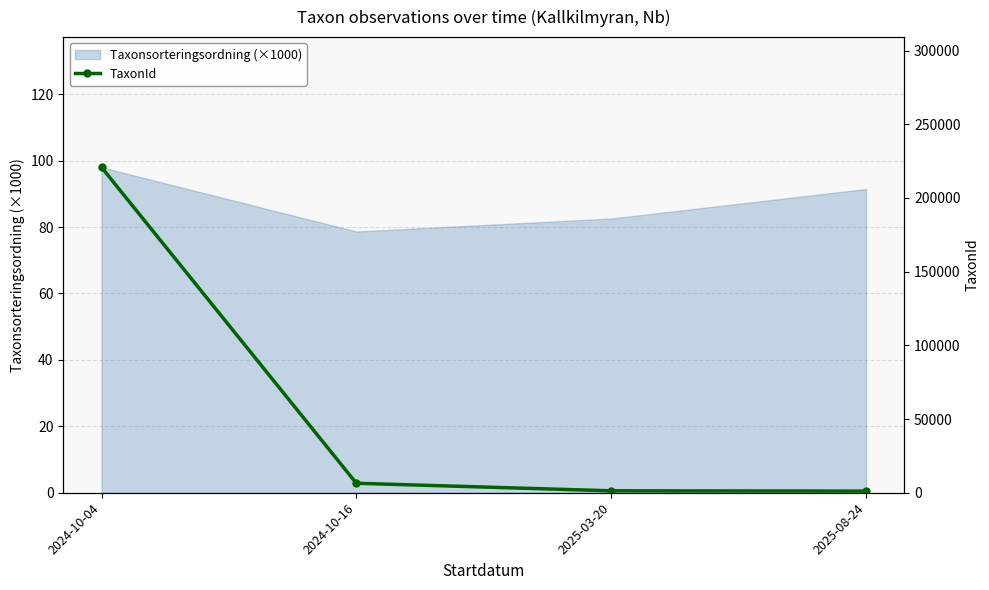

What is the smallest value displayed?

1108